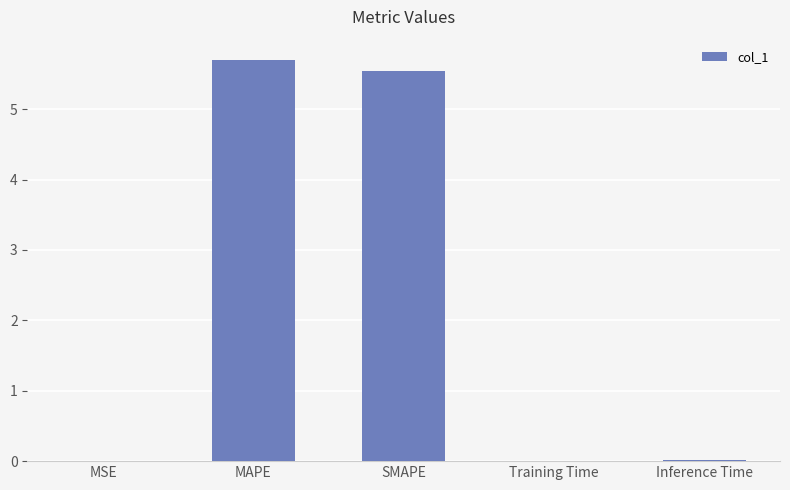

What is the greatest value displayed?

5.7